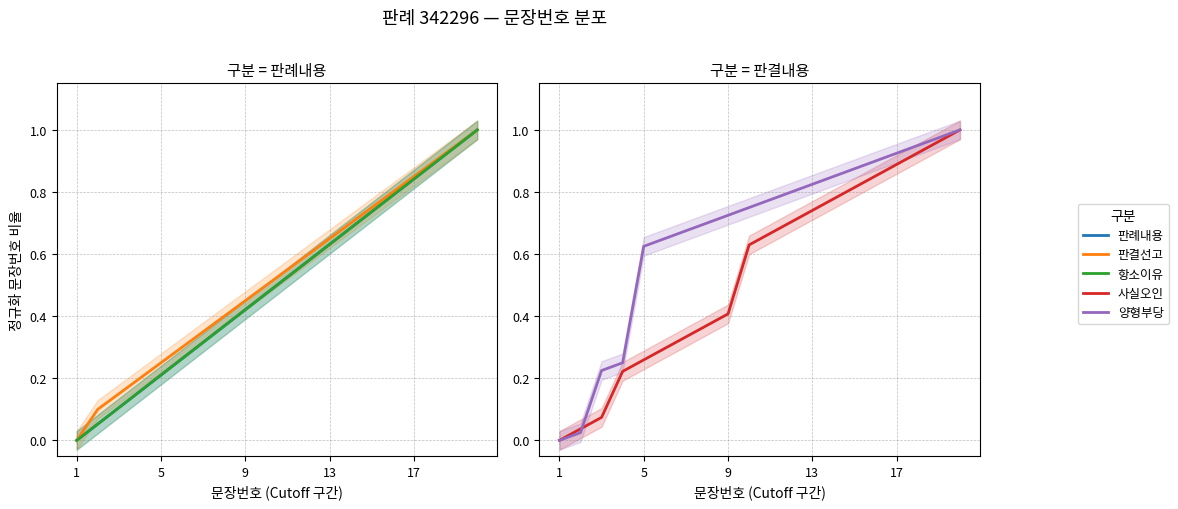

Is this an area chart (filled region under the line)?

No